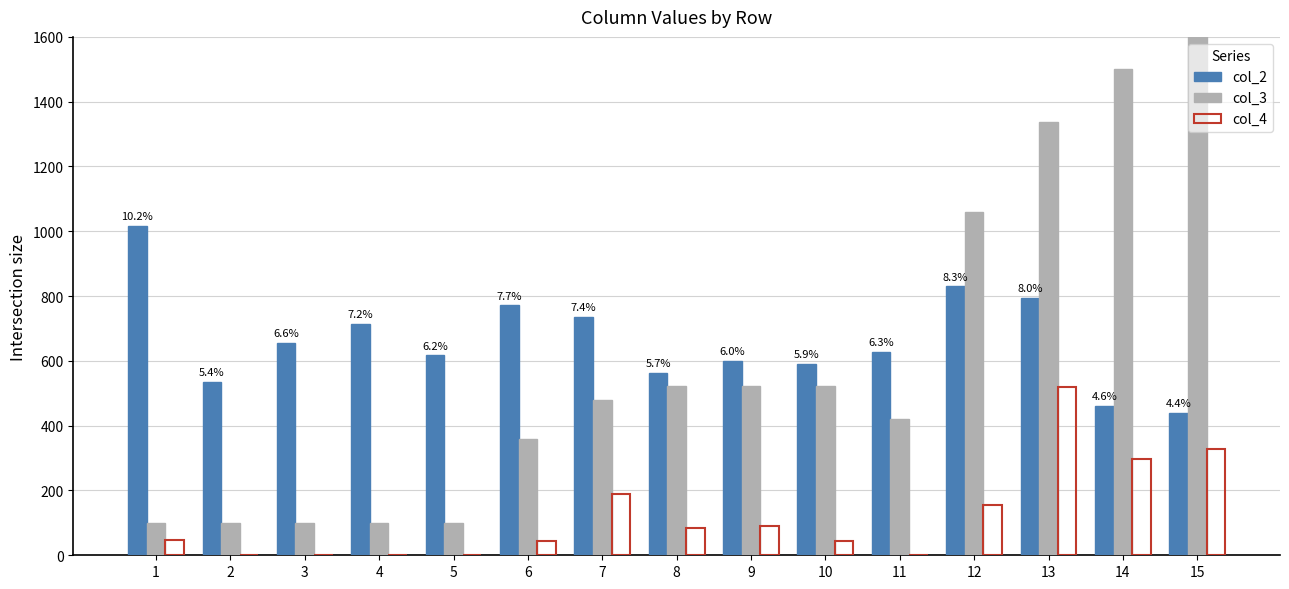

Between 1 and 15, which series saw the biggest shift?

col_3